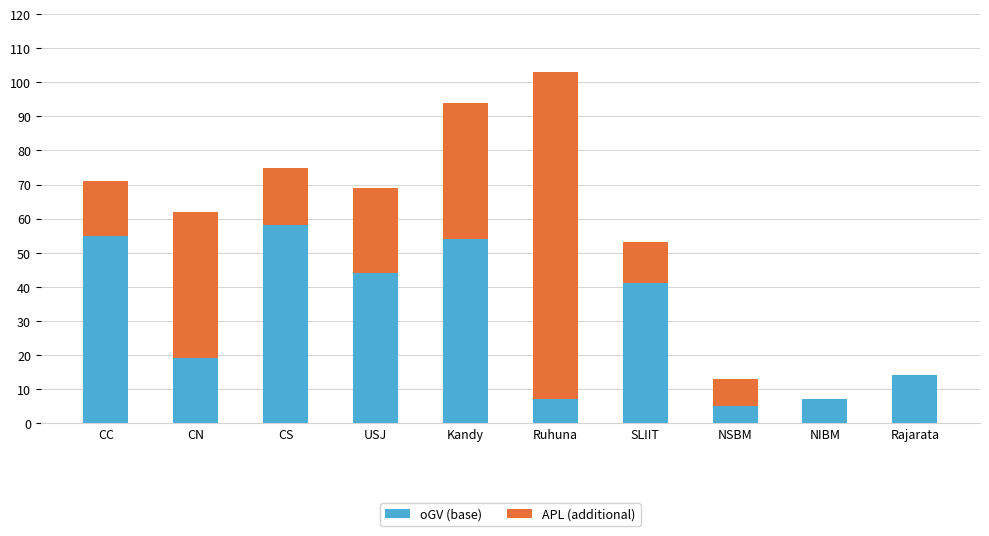

What is the sum of all oGV (base) values?

304